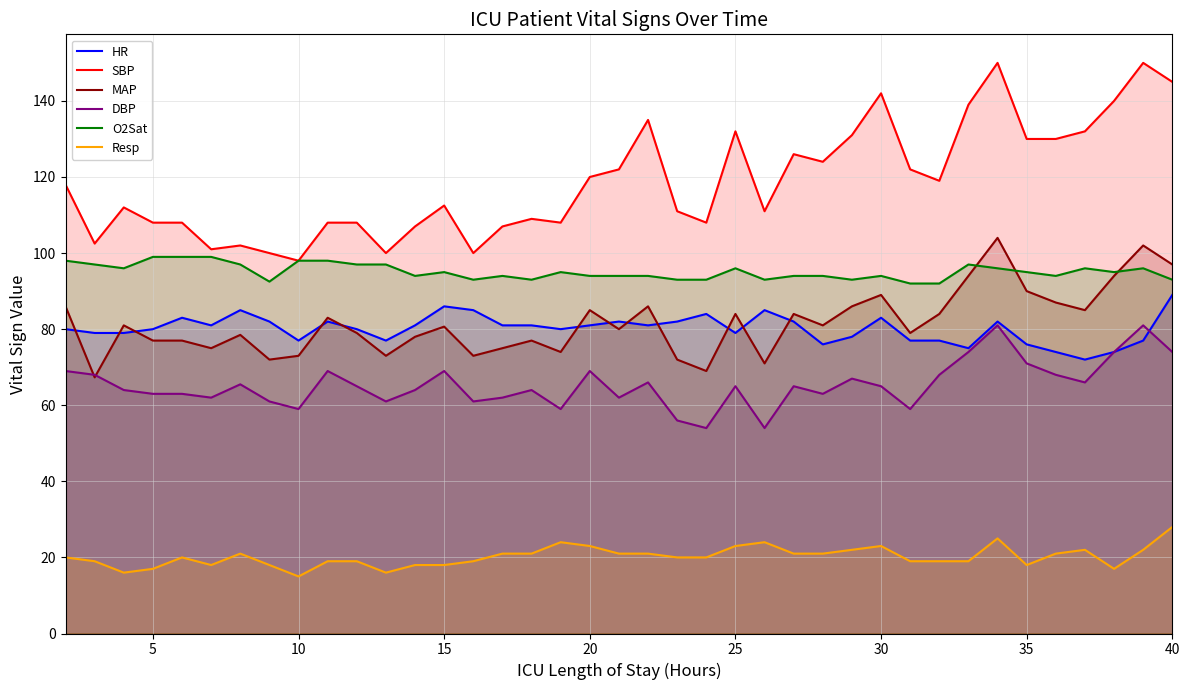

True or false: SBP has a value of 145.0 at 40.

True